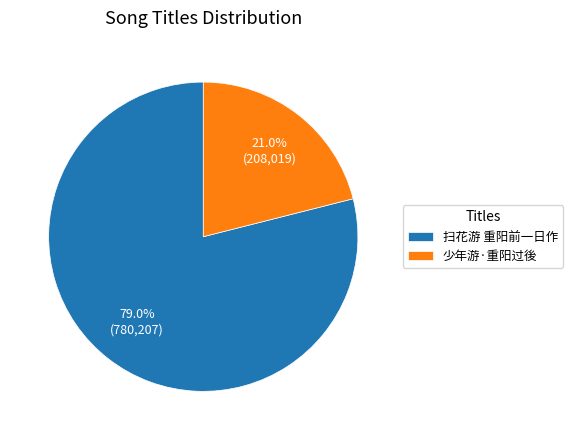

Which slice represents more than half of the pie?

扫花游 重阳前一日作